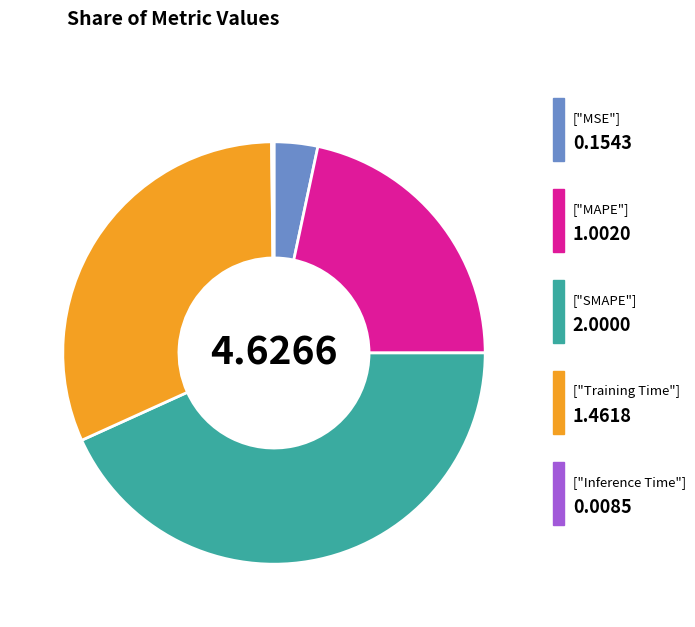

Is there a majority slice in this chart?

No